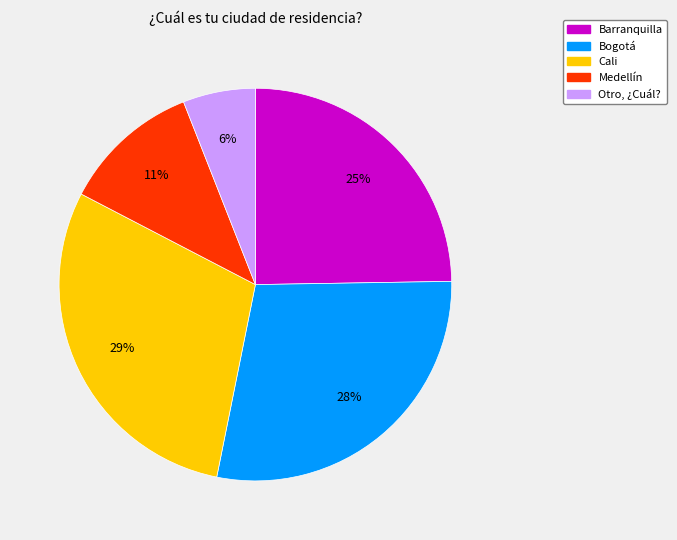

To the nearest percent, what is the average slice percentage?

20%